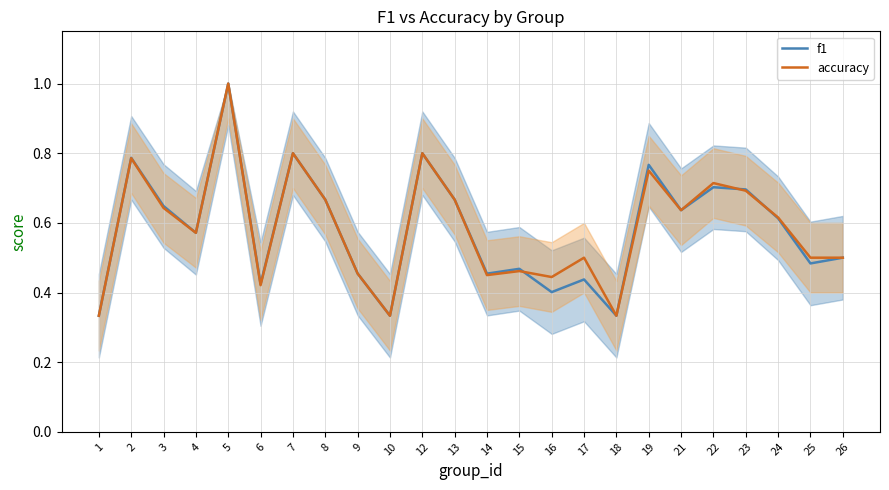

What is the total value across all series at 8?

1.3